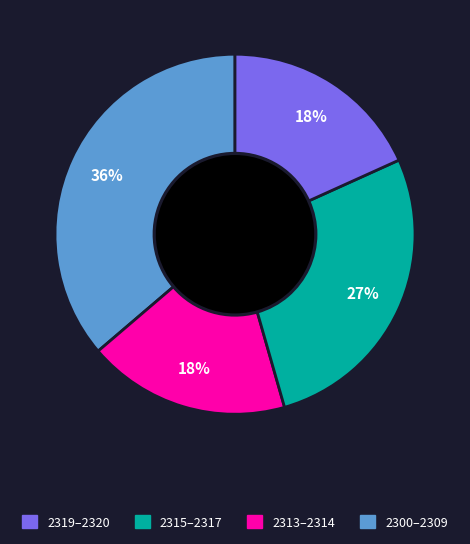

Is there any slice that represents more than half of the pie?

No